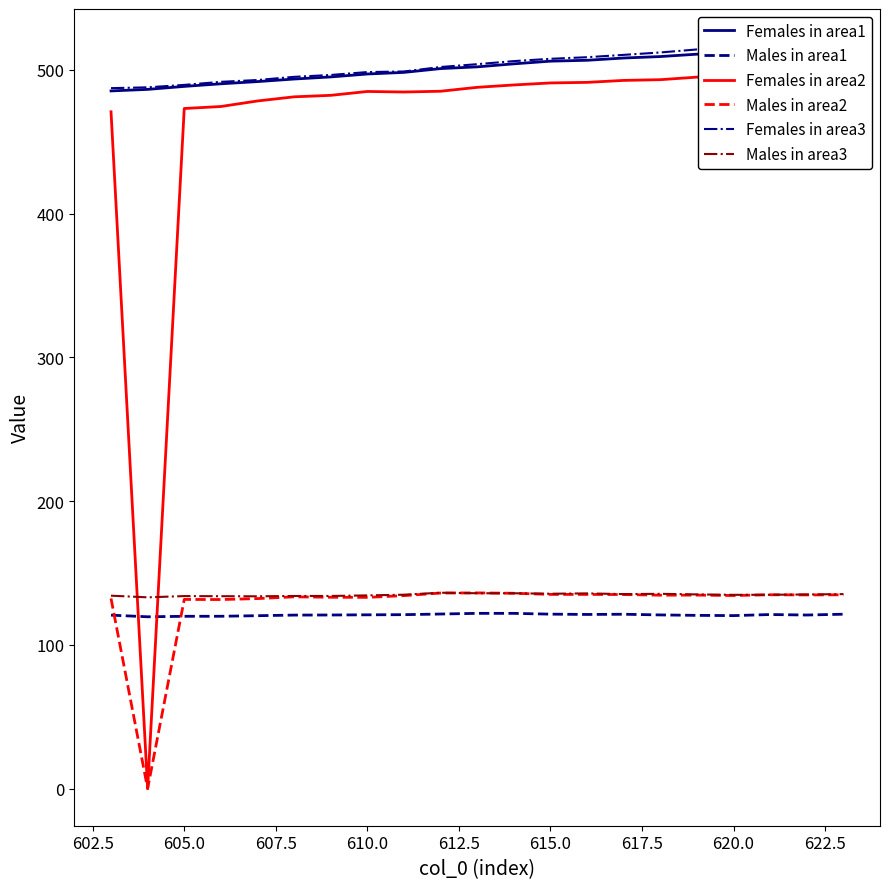

True or false: Females in area1 has more than 0 interior local peaks.

False